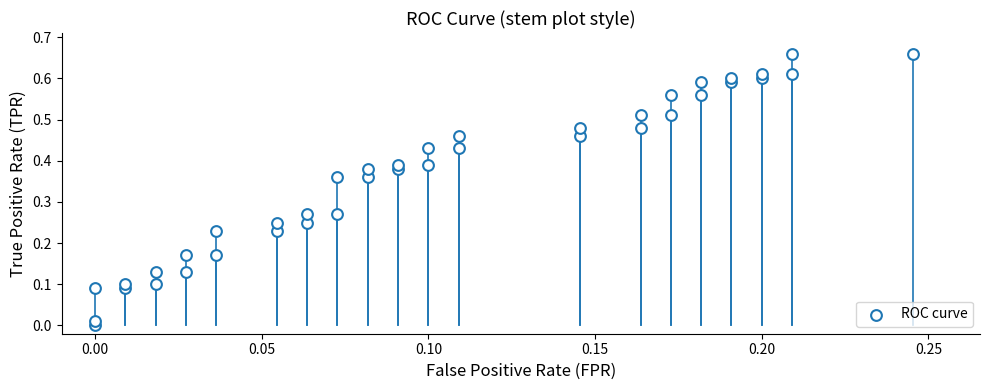

How many data points are displayed?

40